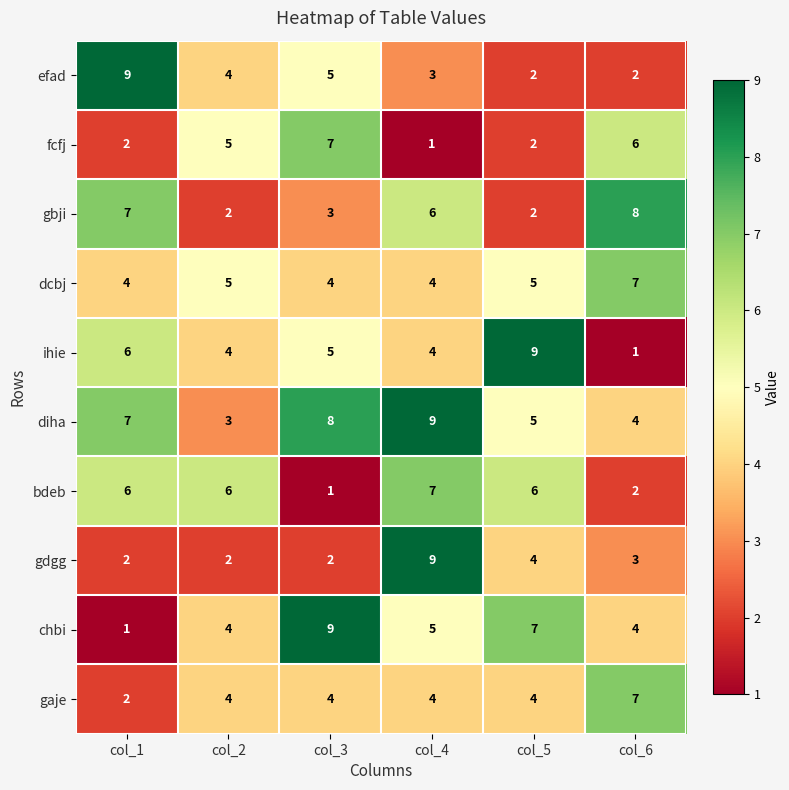

The fcfj series shows 9 at col_2. True or false?

False